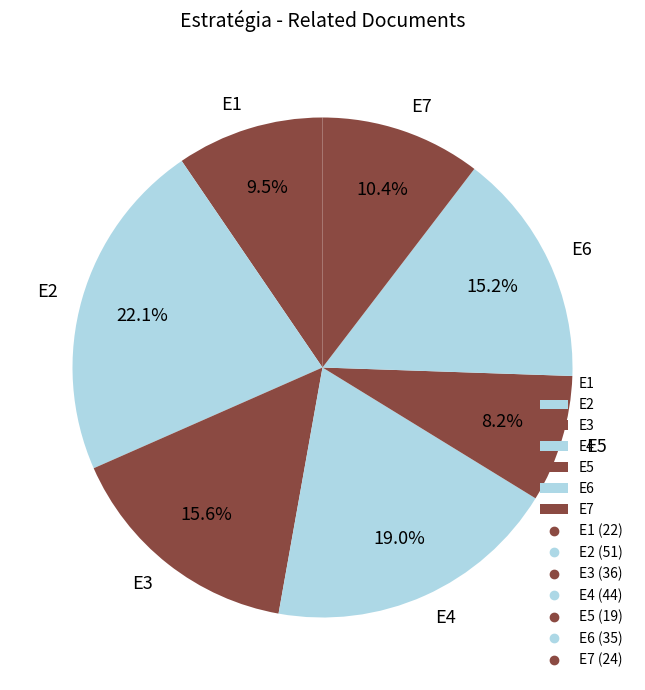

How much of the chart is everything except E5?

91.8%